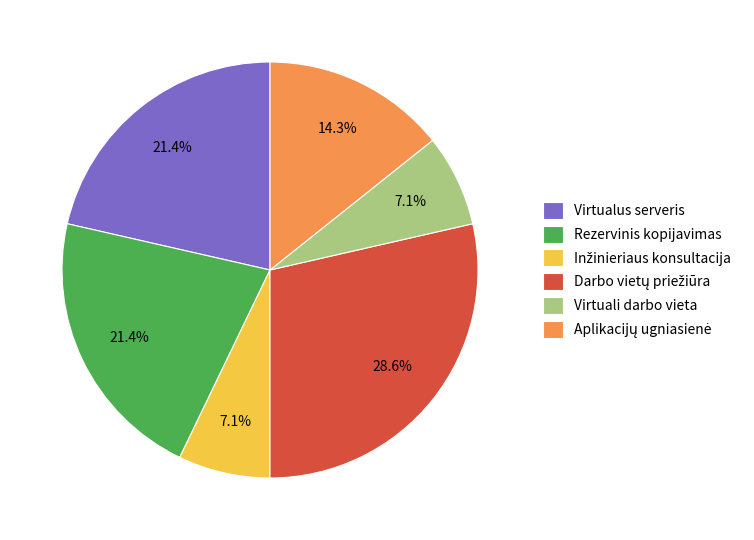

How many segments does this pie chart have?

6